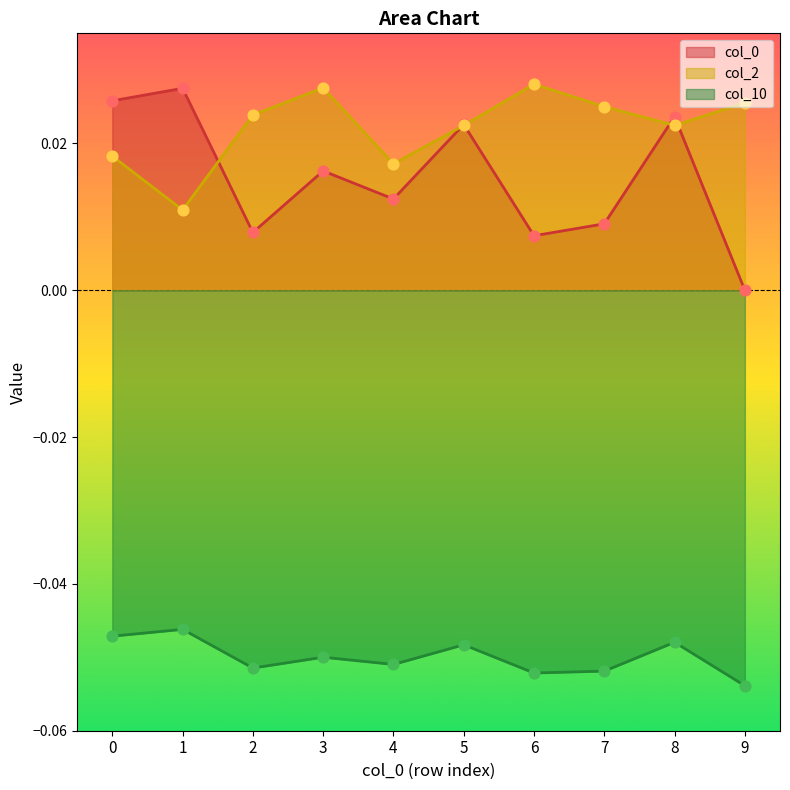

Which series reaches the maximum Y coordinate?

col_2